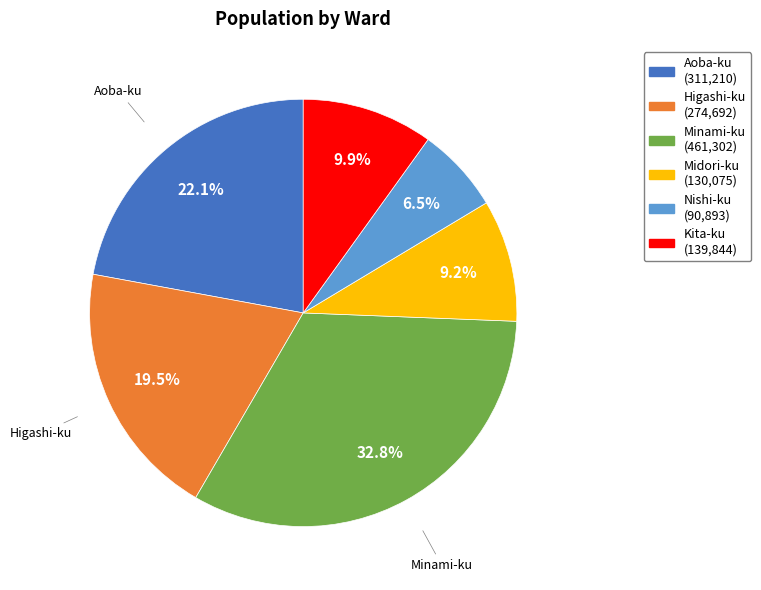

What percentage do Midori-ku and Nishi-ku together represent?

15.7%